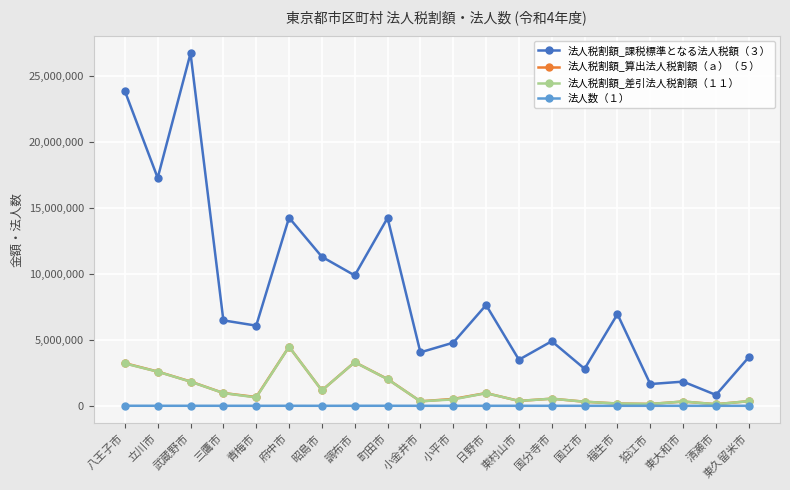

What is the label of the 10th point from the right?

小平市